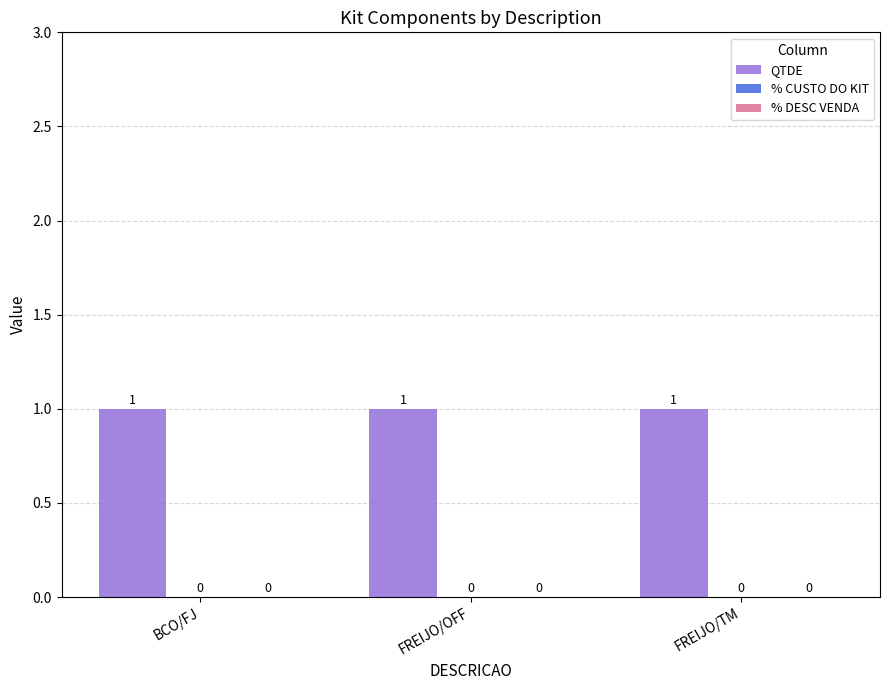

Reading left to right, transcribe all the data shown in this chart.

QTDE: 1	1	1
% CUSTO DO KIT: 0	0	0
% DESC VENDA: 0	0	0